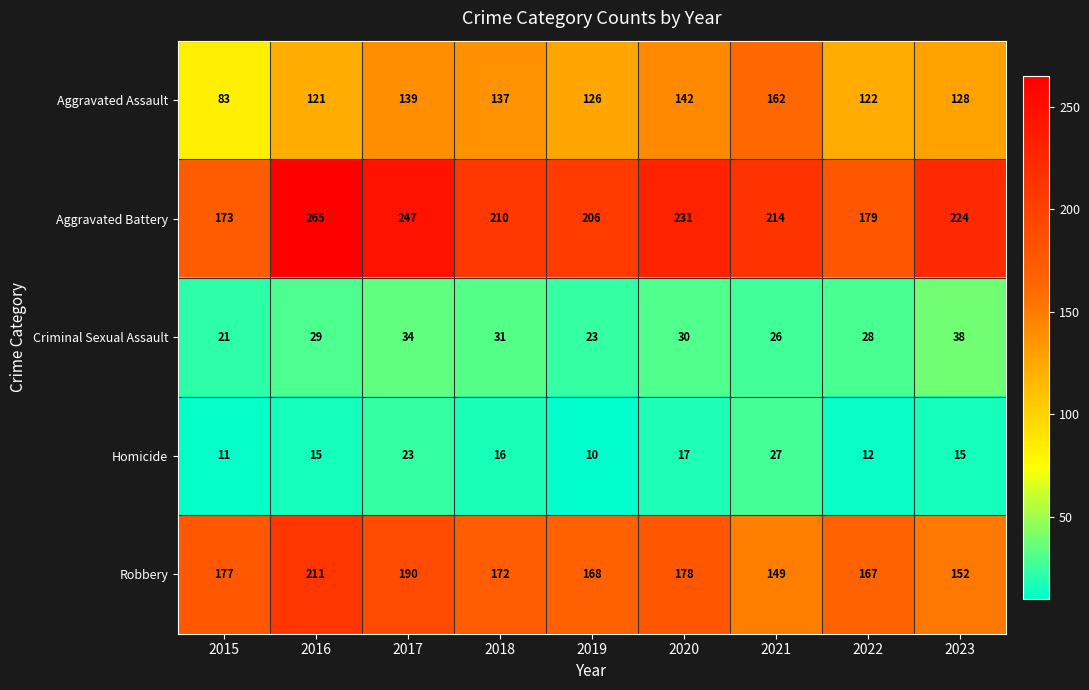

What is the maximum value shown in the chart?

265